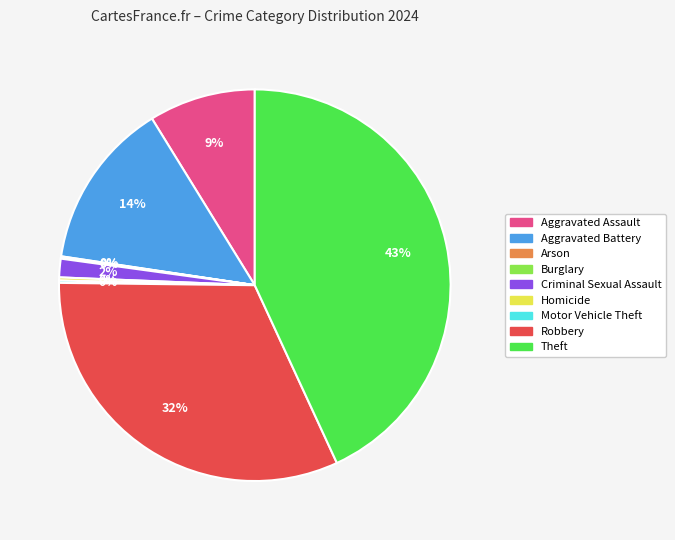

To the nearest percent, what is the average slice percentage?

11%